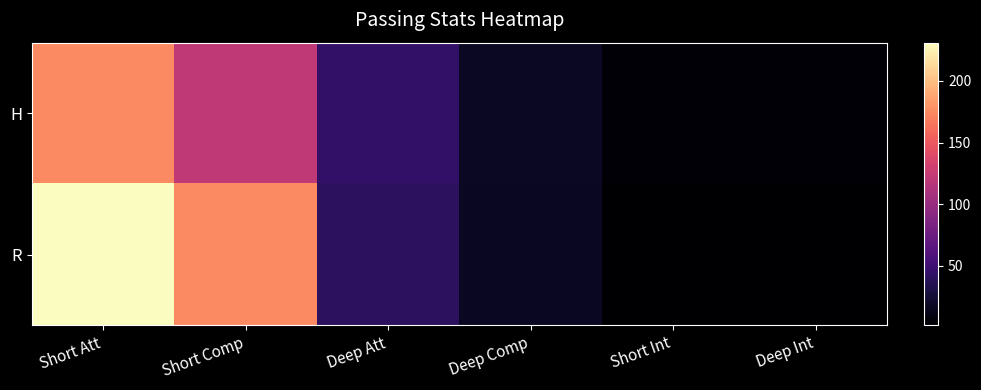

Reading left to right, extract all data points from this chart.

H: Short Att=175	Short Comp=121	Deep Att=44	Deep Comp=18	Short Int=5	Deep Int=4
R: Short Att=231	Short Comp=175	Deep Att=40	Deep Comp=17	Short Int=2	Deep Int=2